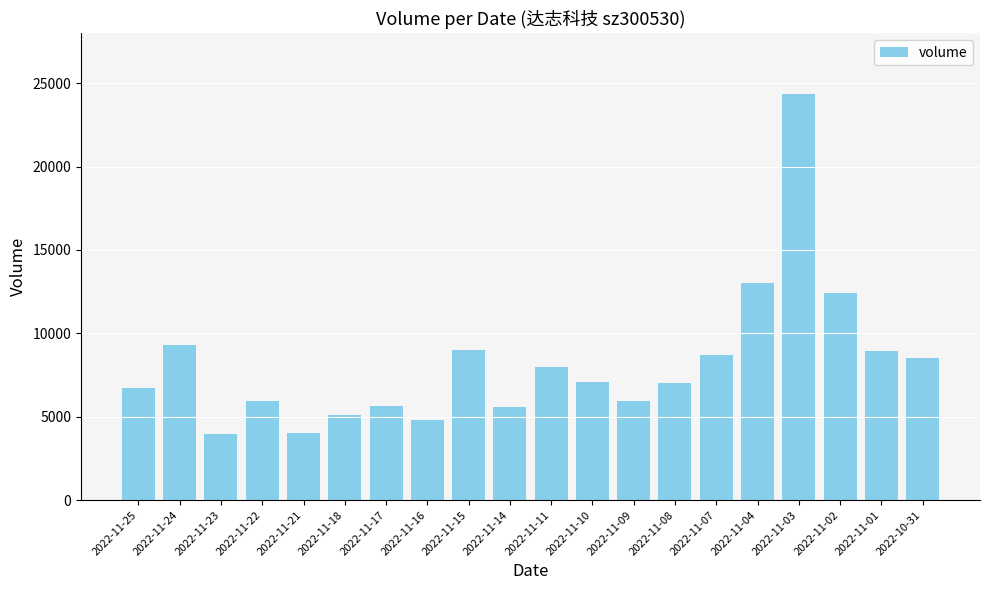

What is the minimum value shown in the chart?

3973